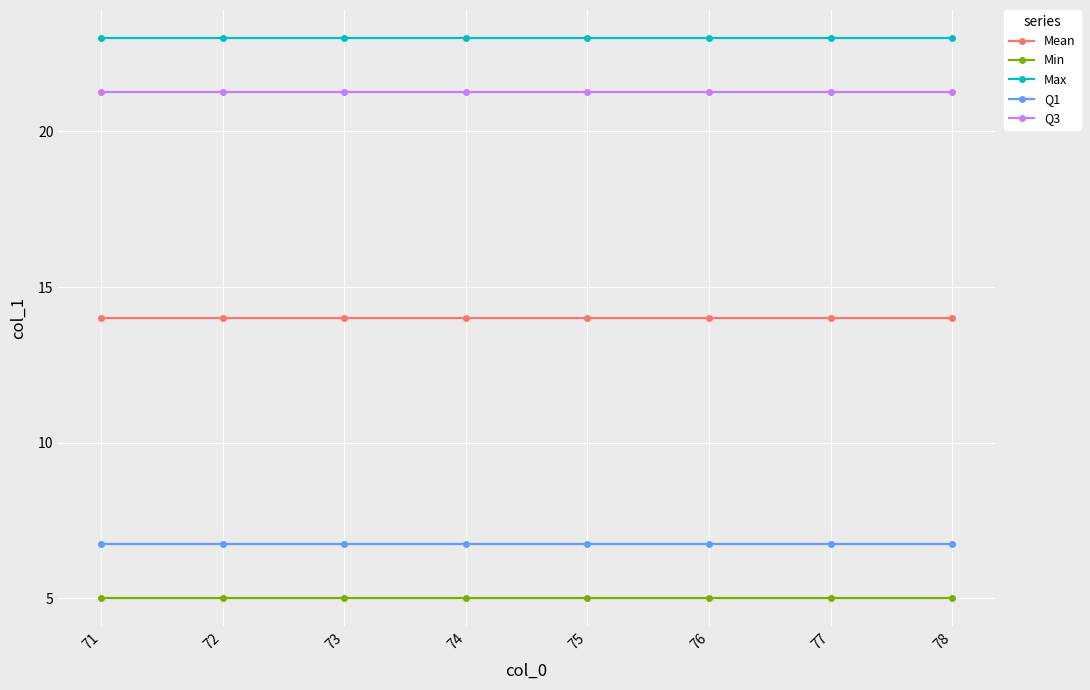

At how many categories does at least one series exceed 15?

8